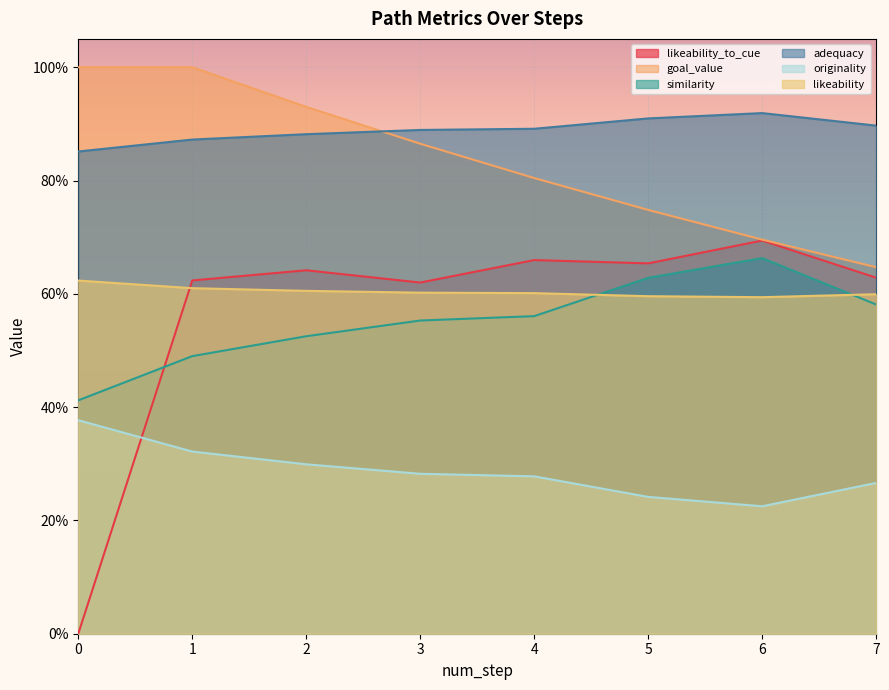

Does the chart display data point markers on the line(s)?

No